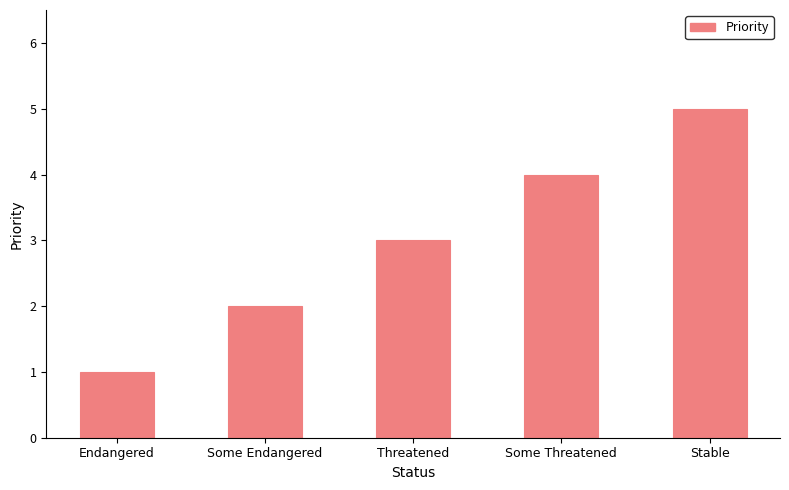

List the labels in order of value, largest first.

Stable, Some Threatened, Threatened, Some Endangered, Endangered